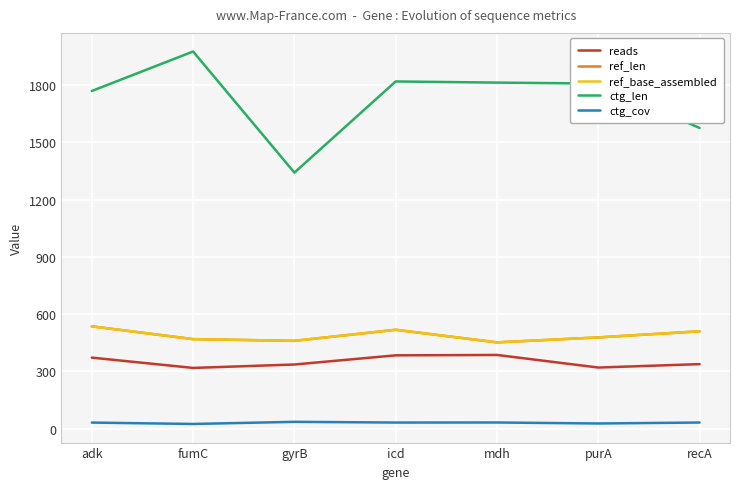

In ref_base_assembled, how many points are lower than both neighbors (excluding endpoints)?

2